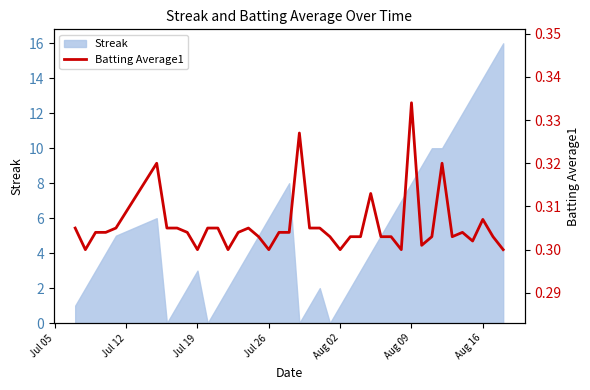

How many points are higher than both their immediate neighbors (excluding endpoints)?

8